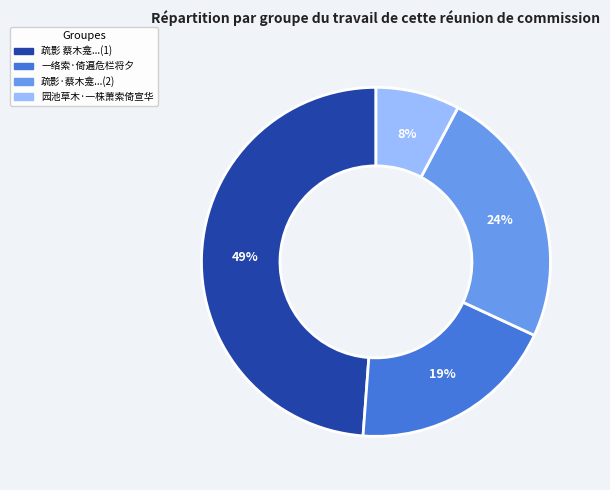

To the nearest percent, what is the average slice percentage?

25%